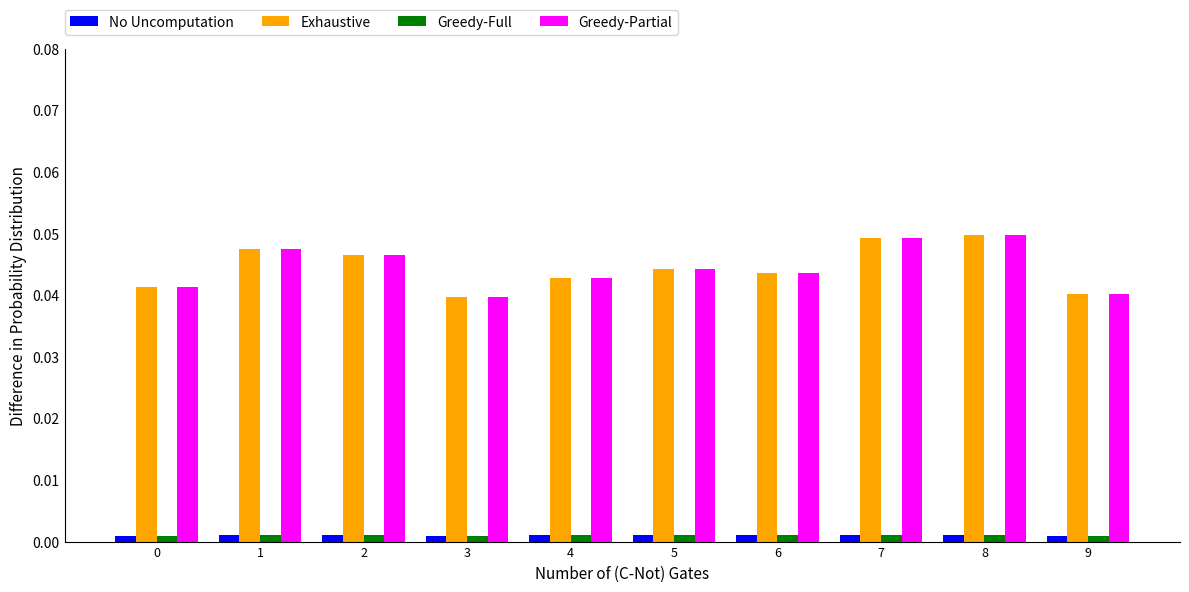

Is the value of Greedy-Partial at 4 greater than the value of Greedy-Full at 4?

Yes